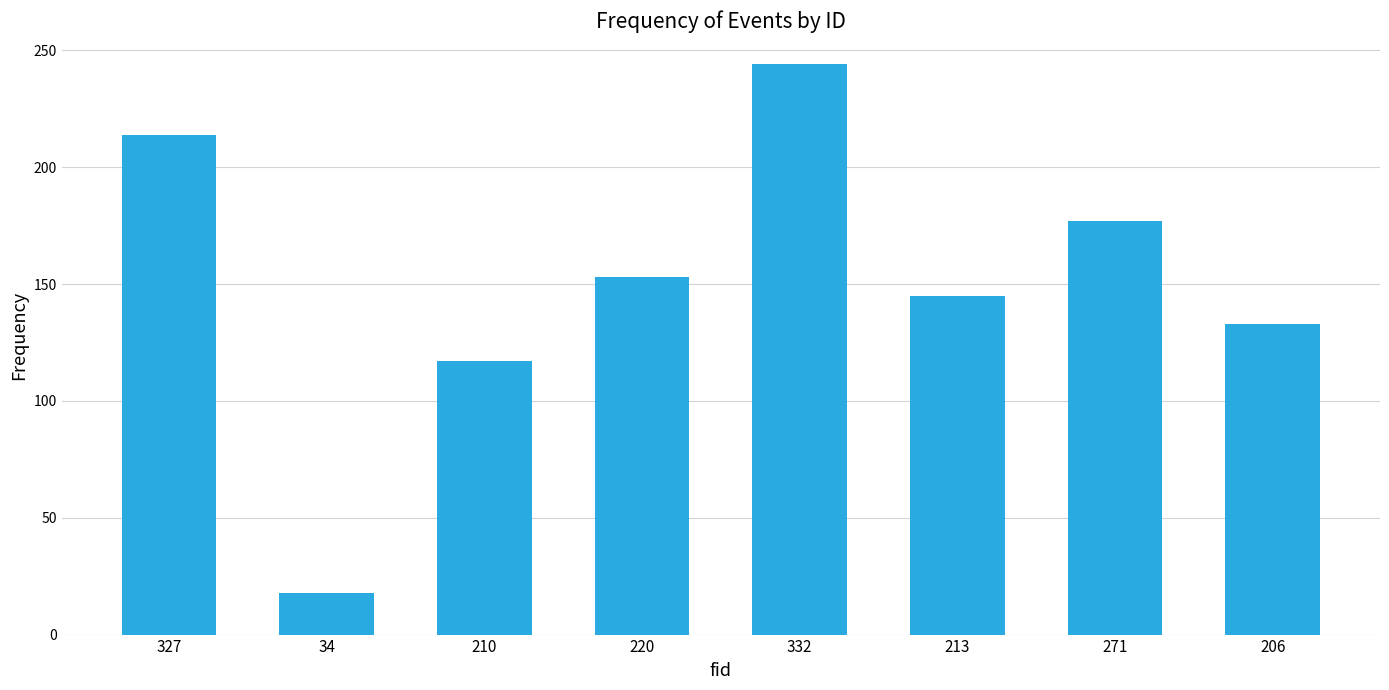

What is the value of the 8th bar from the left?

133